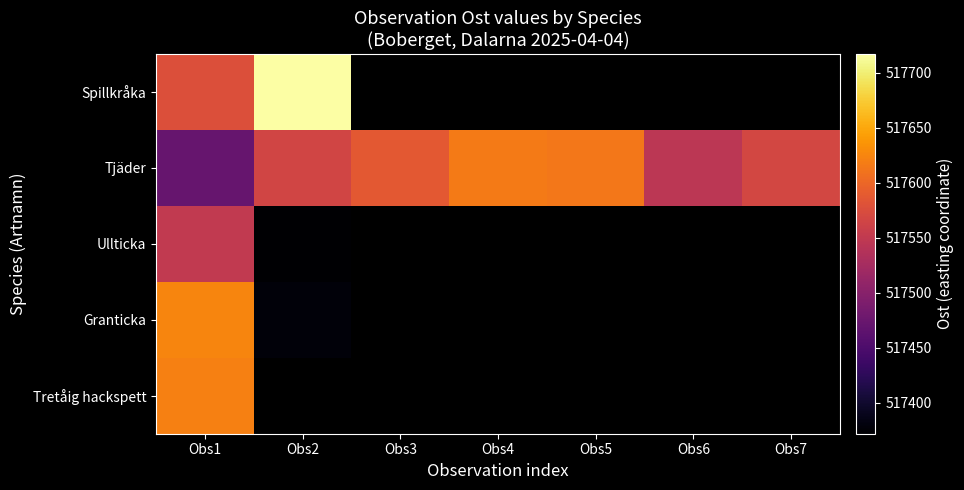

What is the difference between the second highest and second lowest values in the Tjäder series?

69.0